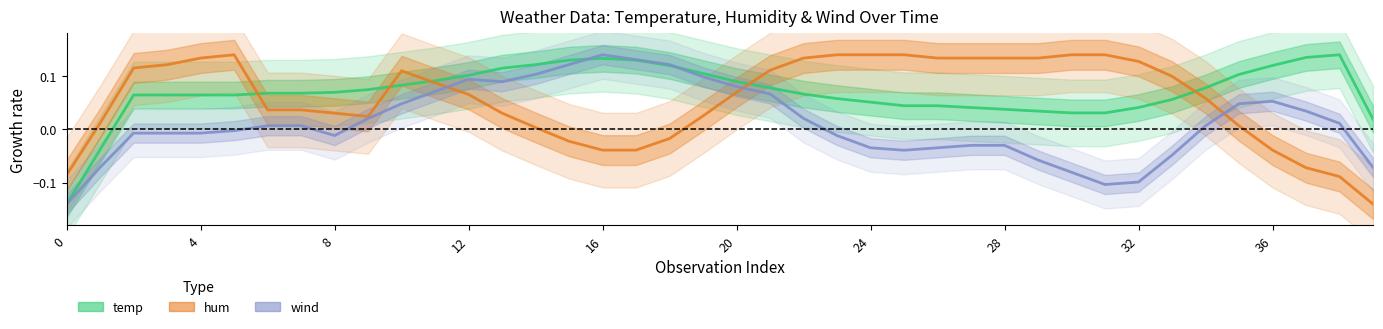

At which label is hum closest to 0?

14